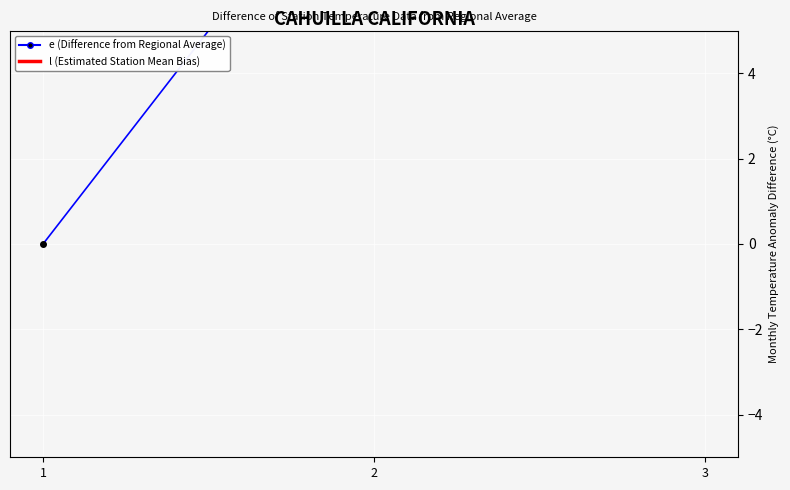

How many lines are shown in the chart?

1